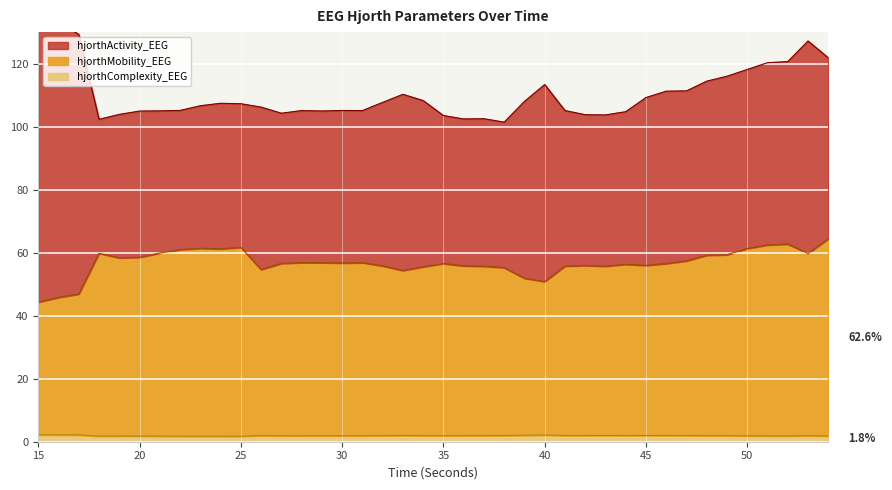

How many interior local valleys does the hjorthMobility_EEG series have?

9